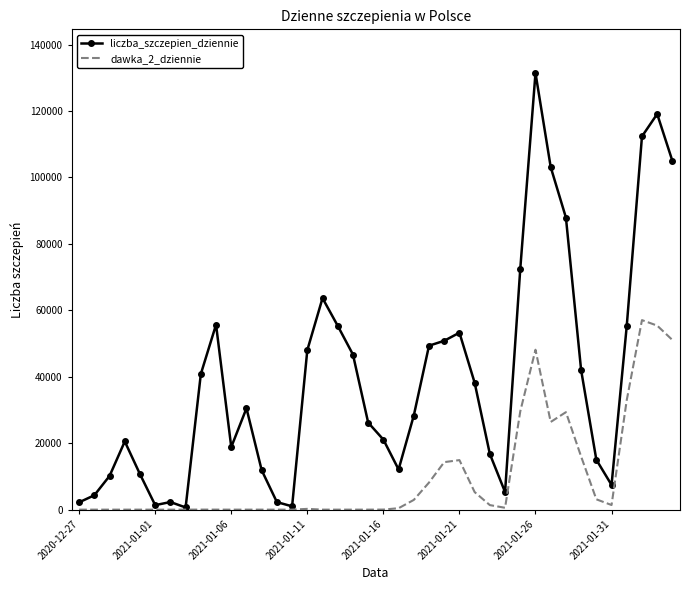

What is the maximum value for dawka_2_dziennie?

57047